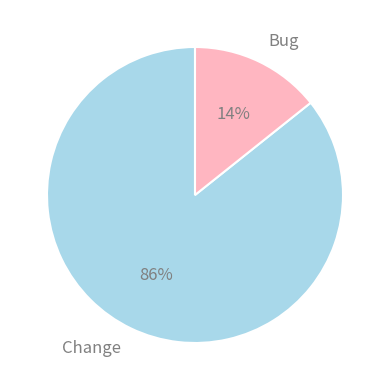

Combined, do Bug and Change account for over 50%?

Yes